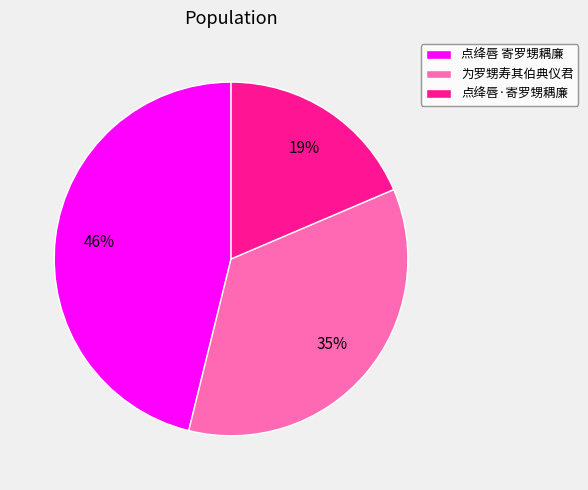

To the nearest percent, what is the combined percentage of 点绛唇·寄罗甥耦廉 and 点绛唇 寄罗甥耦廉?

65%